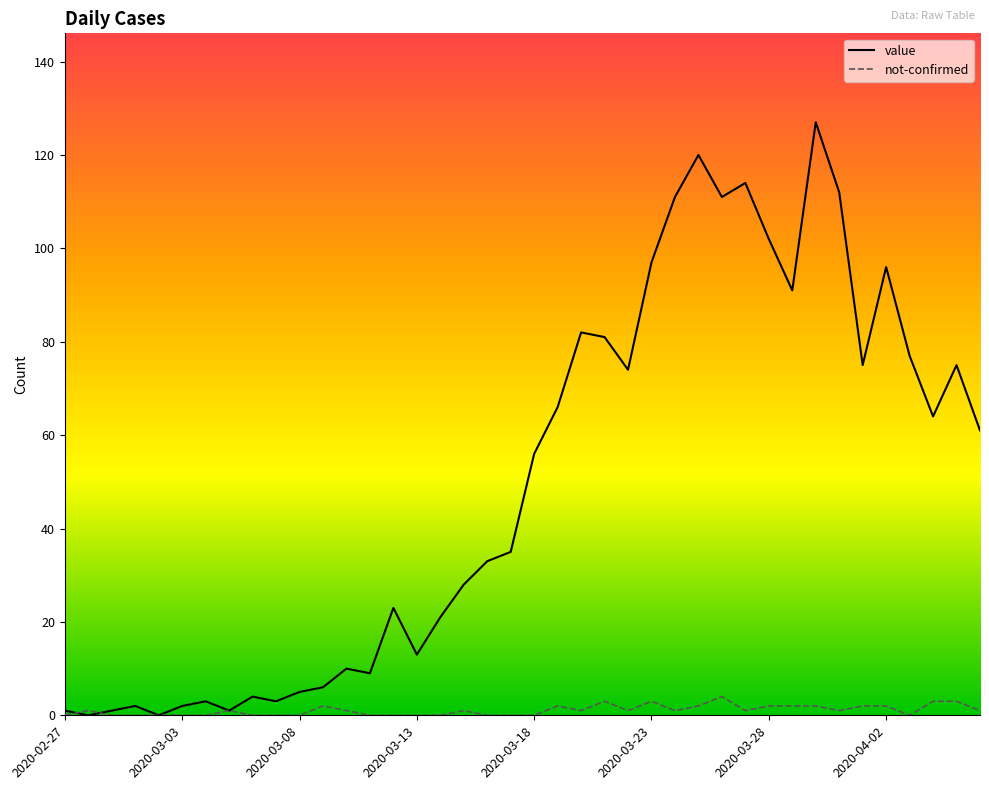

What is the difference between the maximum and second lowest values in the value series?

127